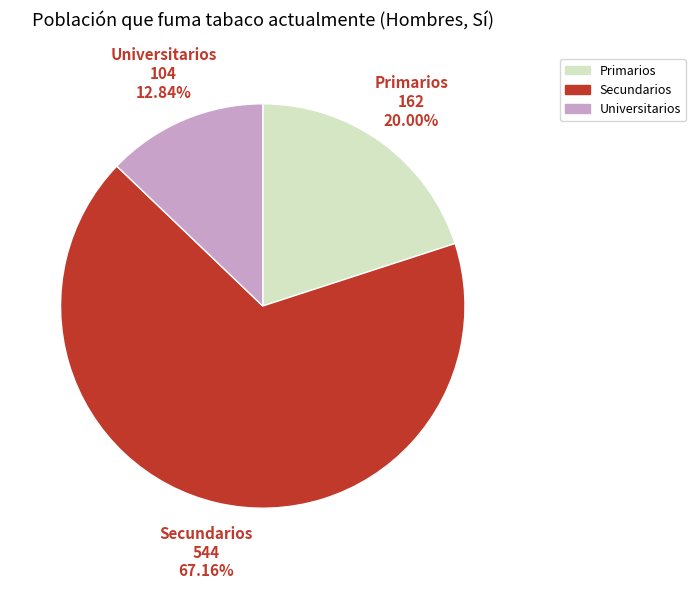

Which category has the biggest portion of the pie?

Secundarios